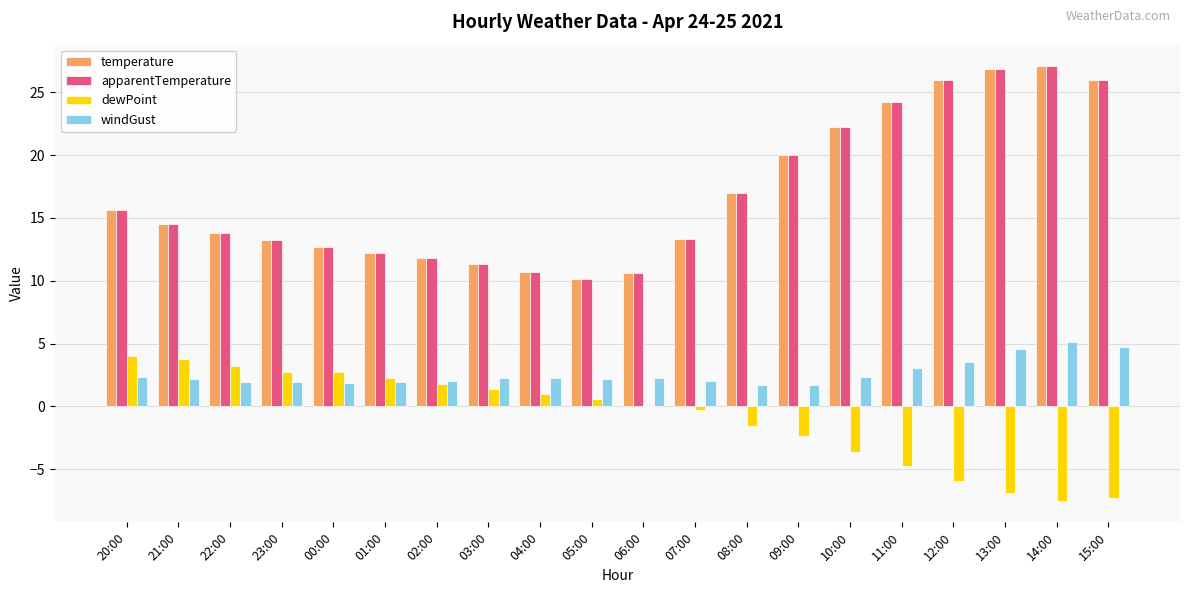

The value of temperature at 07:00 is 8.9. True or false?

False